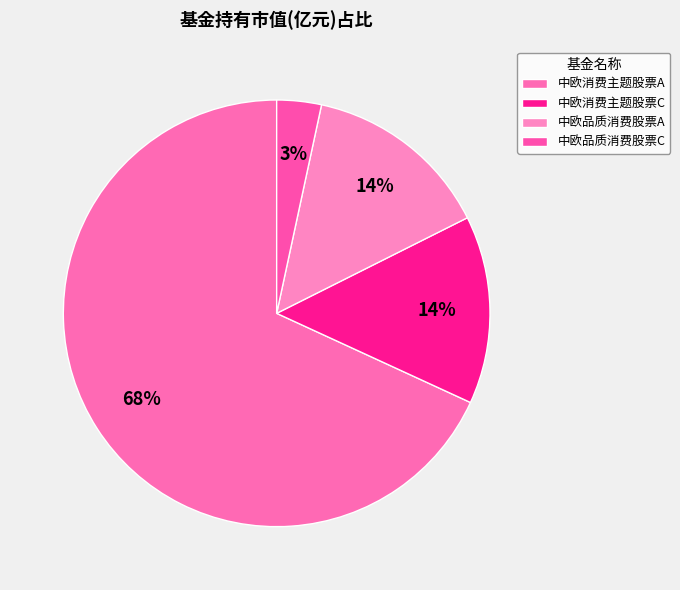

Does 中欧消费主题股票A represent more than half of the total?

Yes